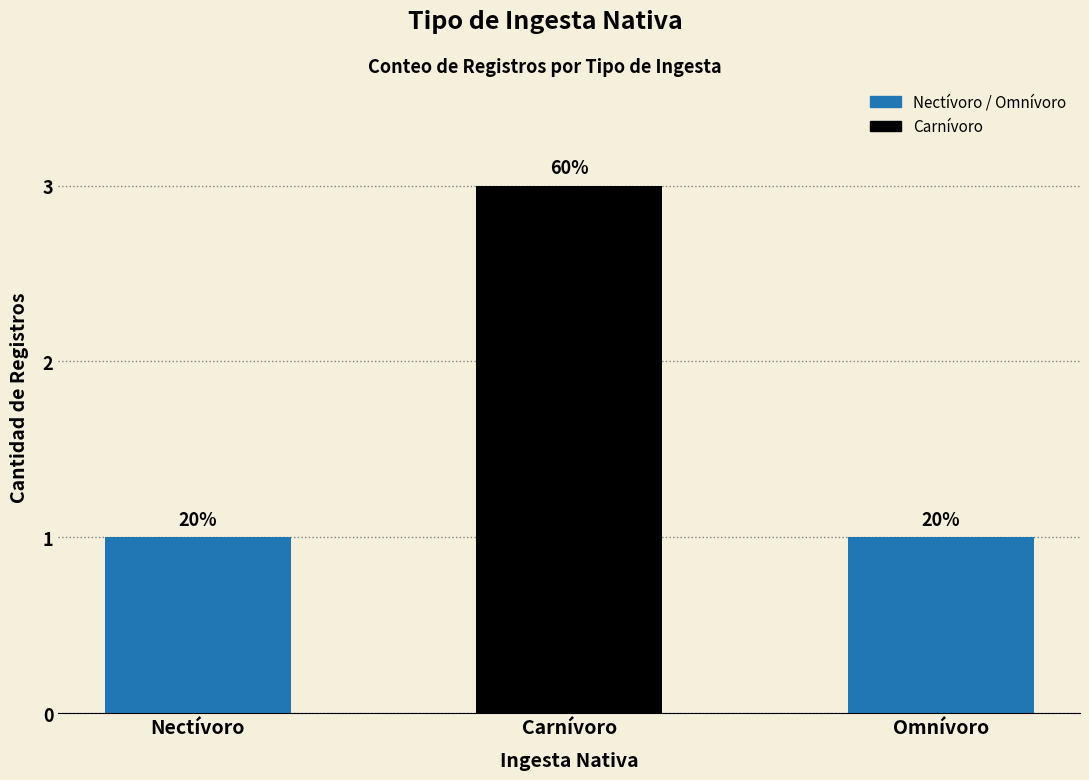

The value at Carnívoro is 1. True or false?

False